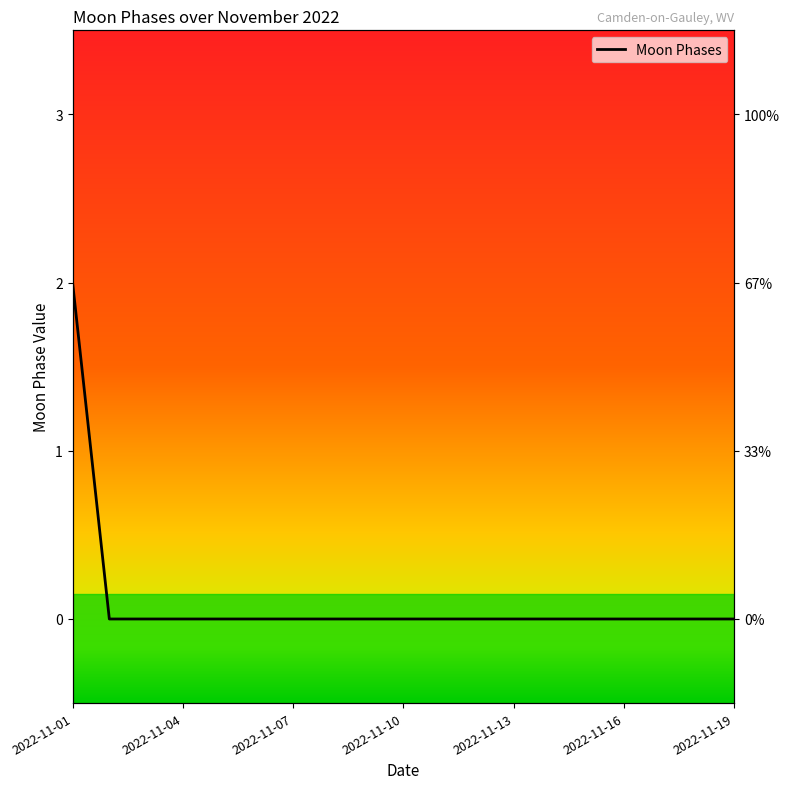

Count the number of categories in the chart.

19